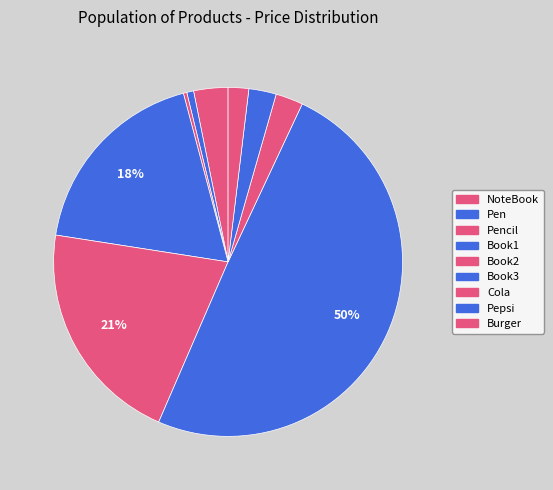

True or false: Pepsi accounts for 1% of the total.

False